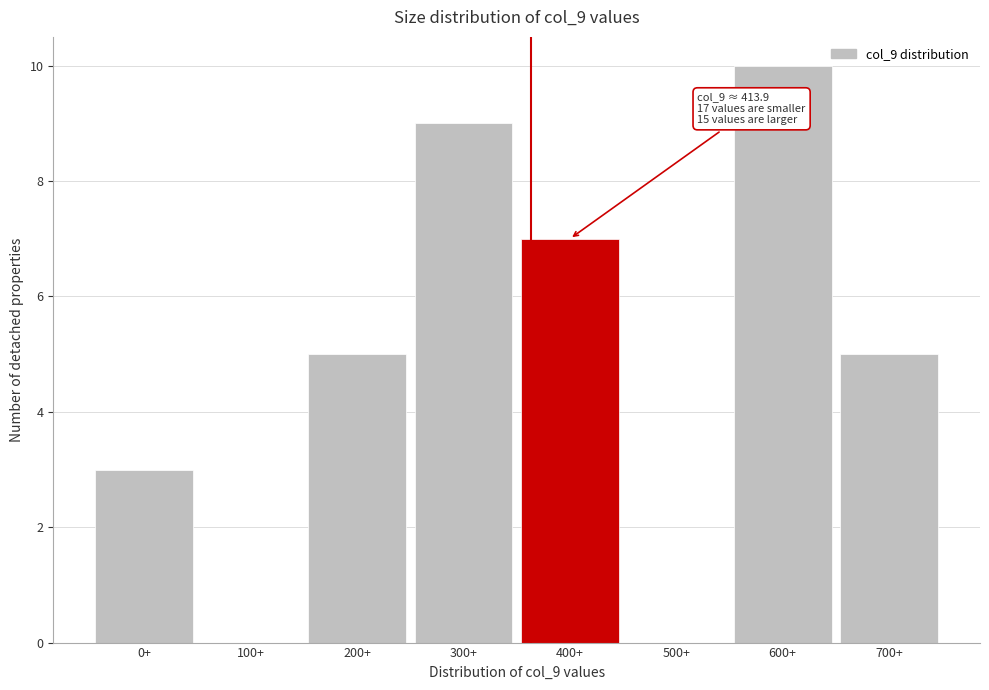

Reading right to left, transcribe all the data shown in this chart.

700+=5	600+=10	500+=0	400+=7	300+=9	200+=5	100+=0	0+=3